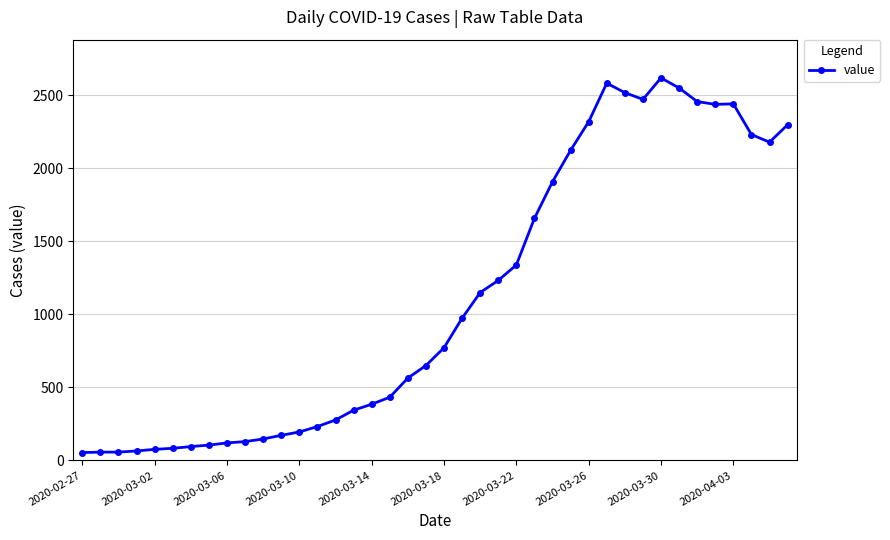

True or false: there are more than 2 points higher than both neighbors.

True